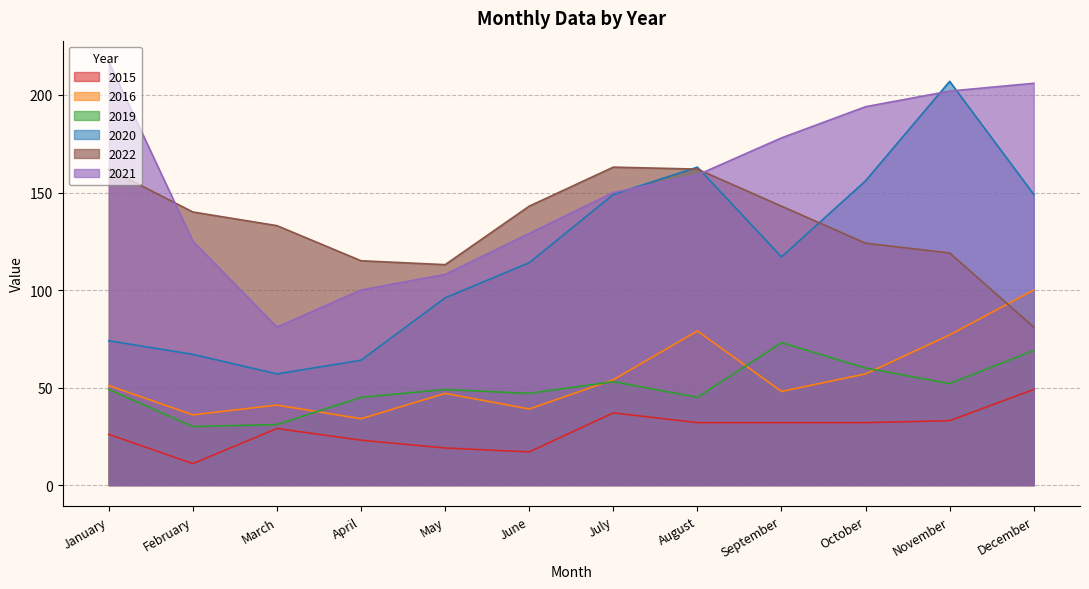

What is the difference between the 2016 values at August and May?

32